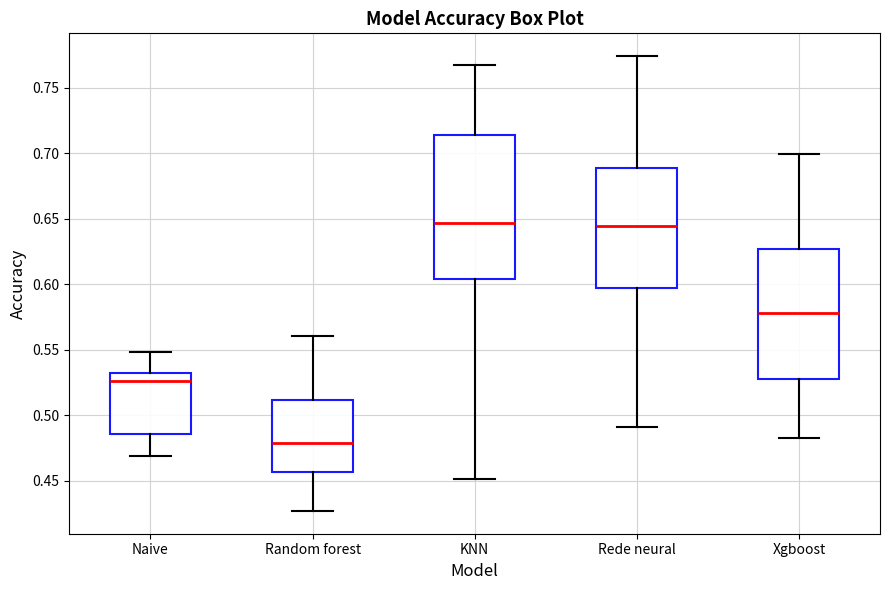

Comparing the boxes themselves (not the whiskers), which one is the tallest?

KNN